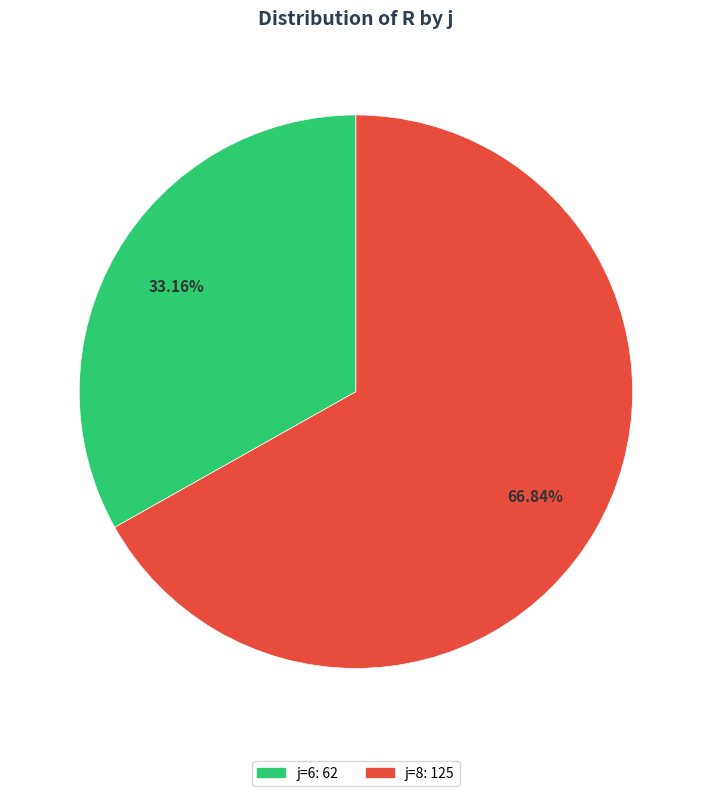

Does any single category account for the majority?

Yes